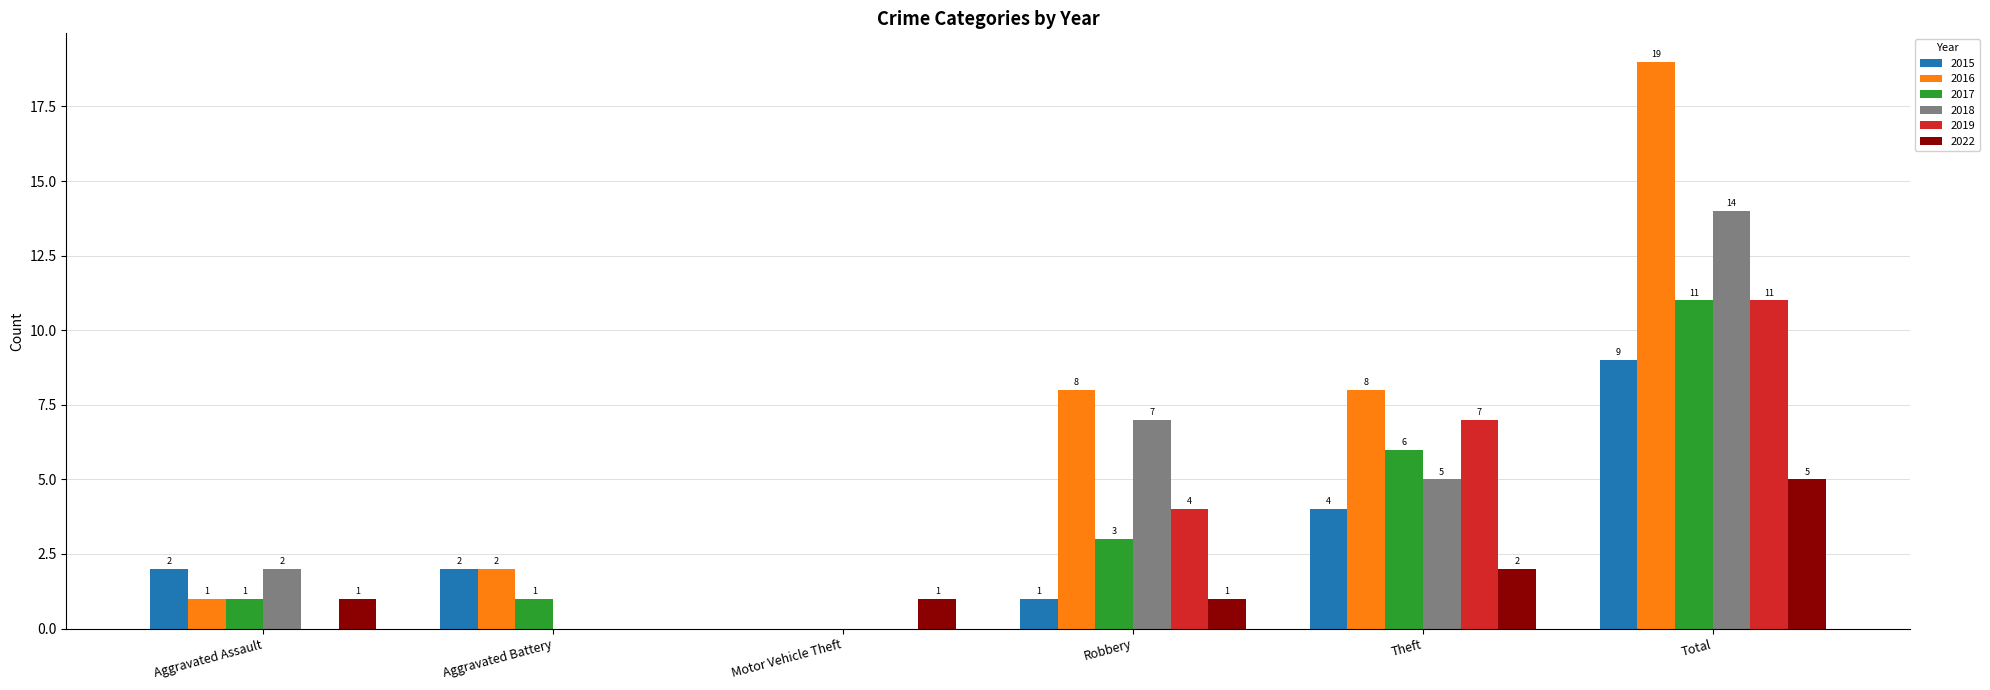

What is the difference between the 2015 values at Aggravated Battery and Total?

7